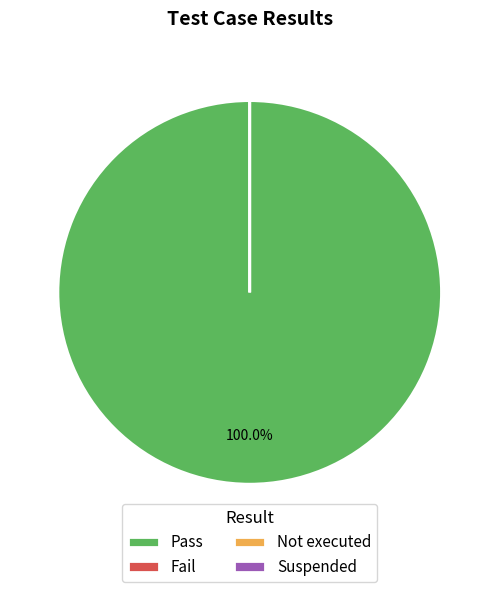

To the nearest percent, what is the average slice percentage?

25%